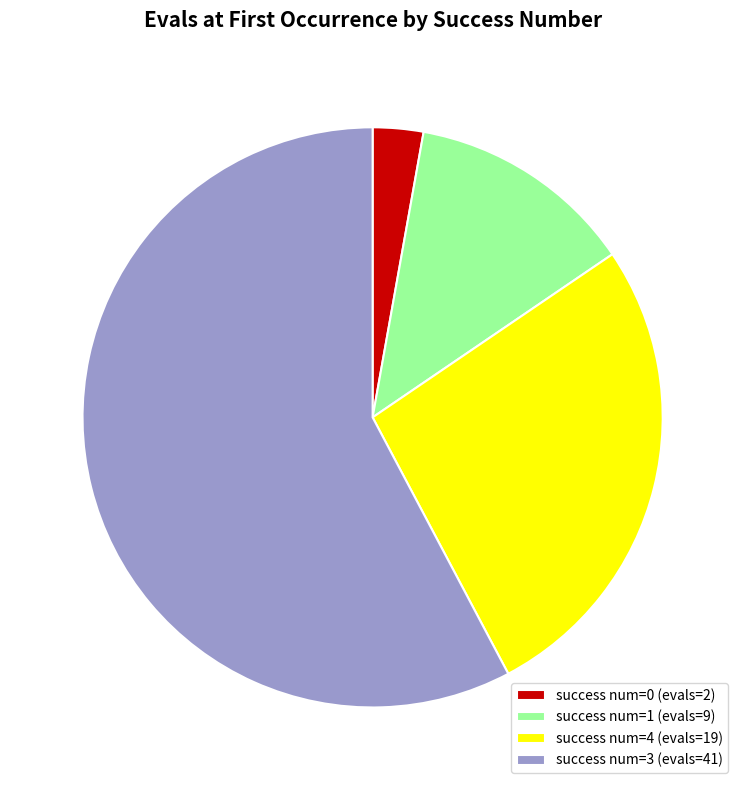

Which slice is the largest?

success num=3 (evals=41)